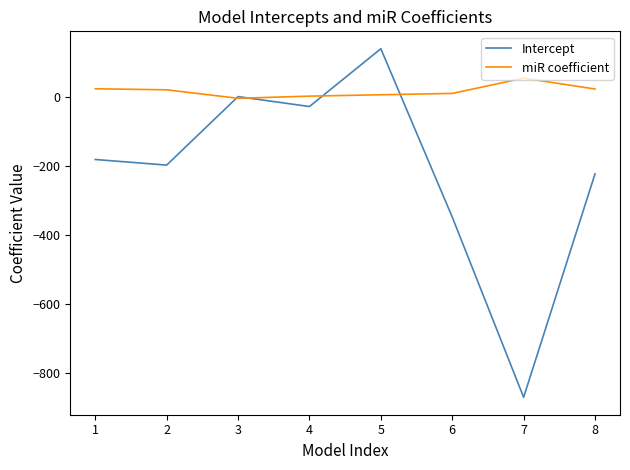

Is this an area chart (filled region under the line)?

No